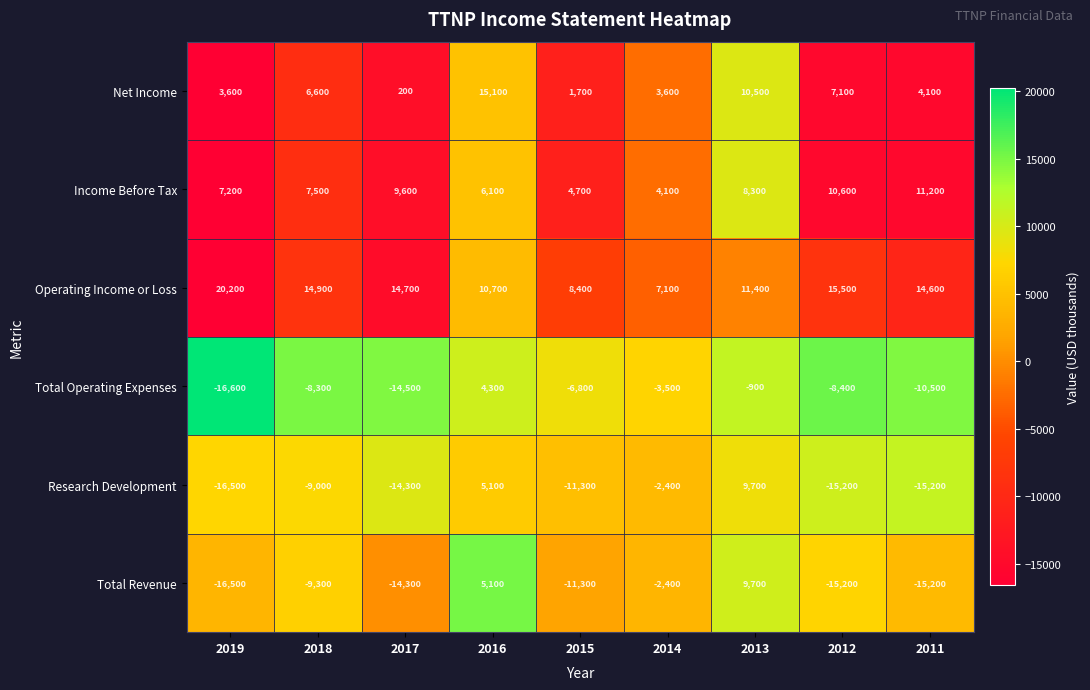

At which category is the sum across all series the highest?

2013